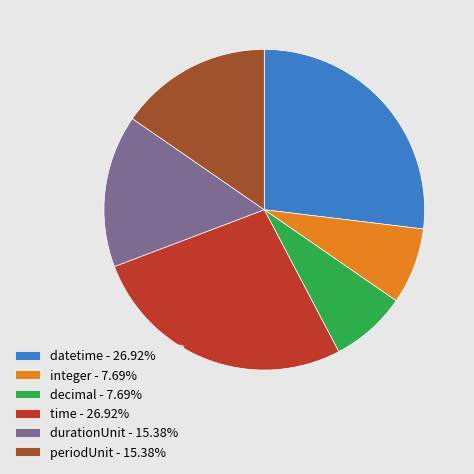

Between decimal and durationUnit, which is larger?

durationUnit